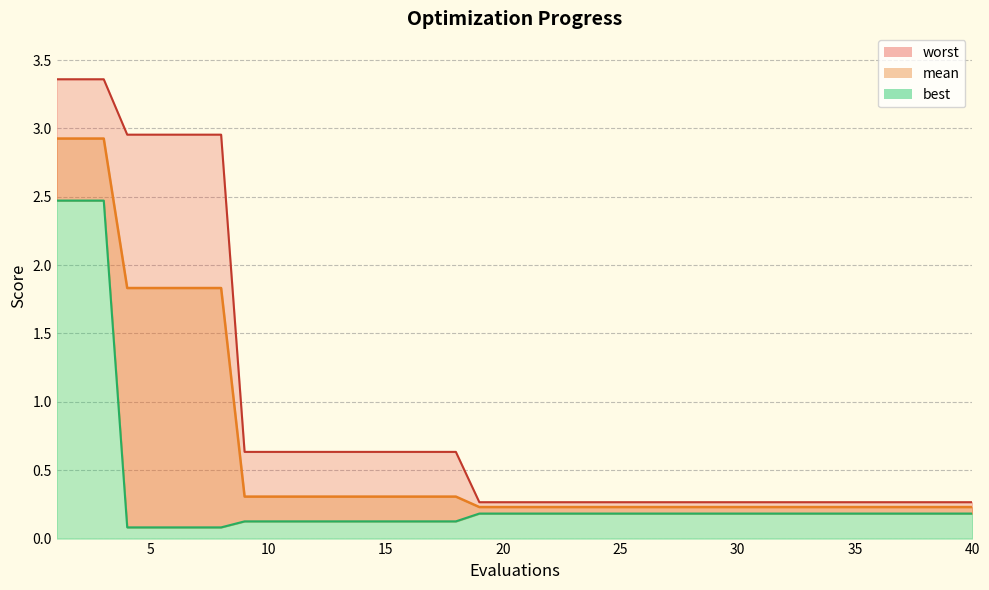

Does the chart have visible grid lines?

Yes